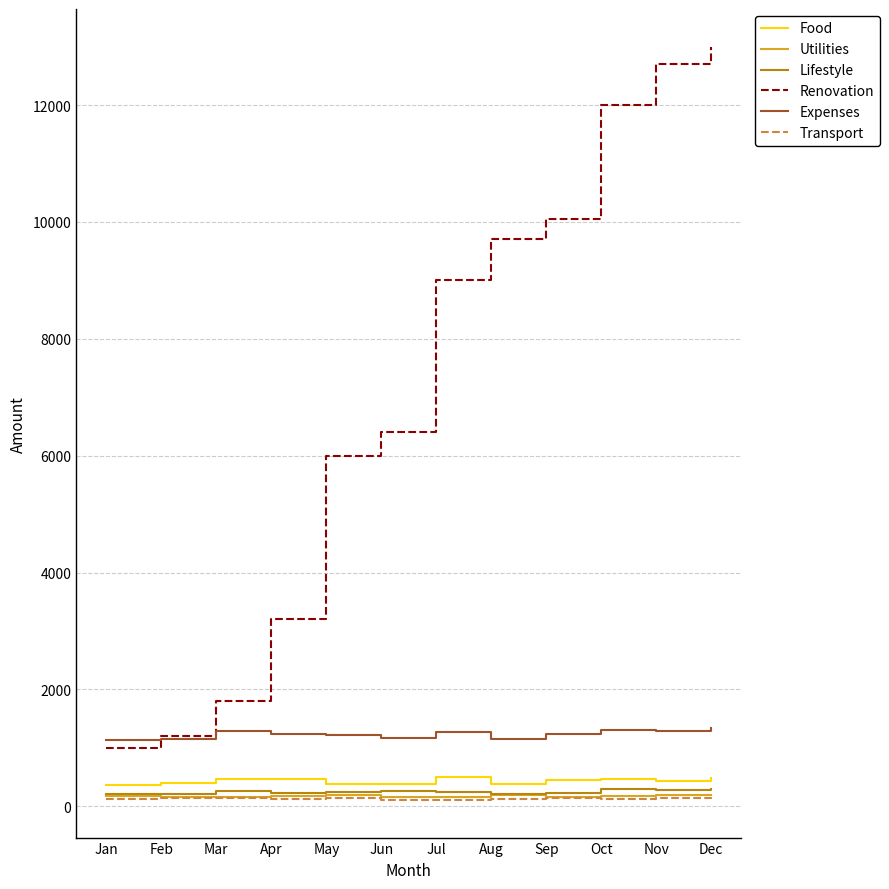

Where does the Lifestyle series first go above 250?

Mar